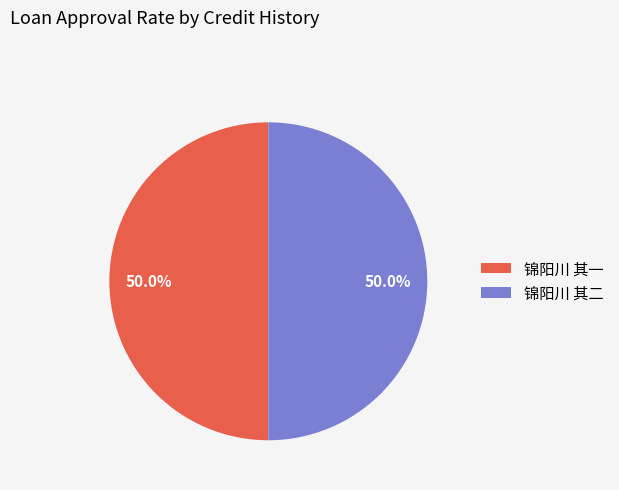

What percentage do 锦阳川 其二 and 锦阳川 其一 together represent?

100.0%